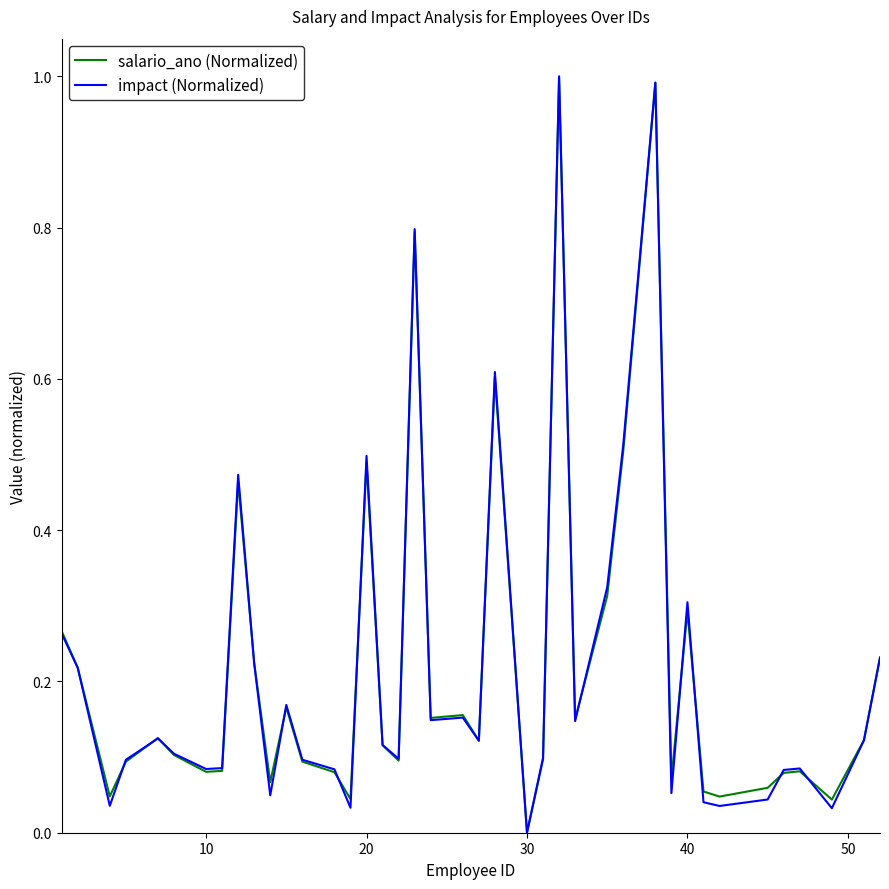

Which label corresponds to the smallest value in the chart?

30